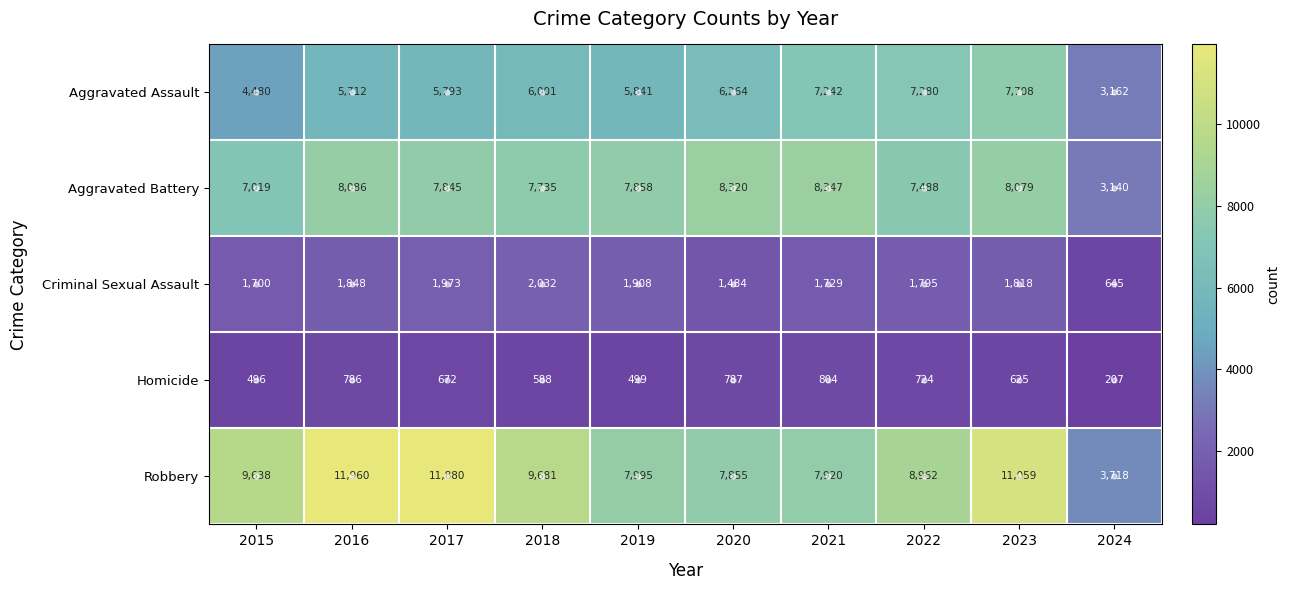

What is the sum of all Aggravated Assault values?

59483